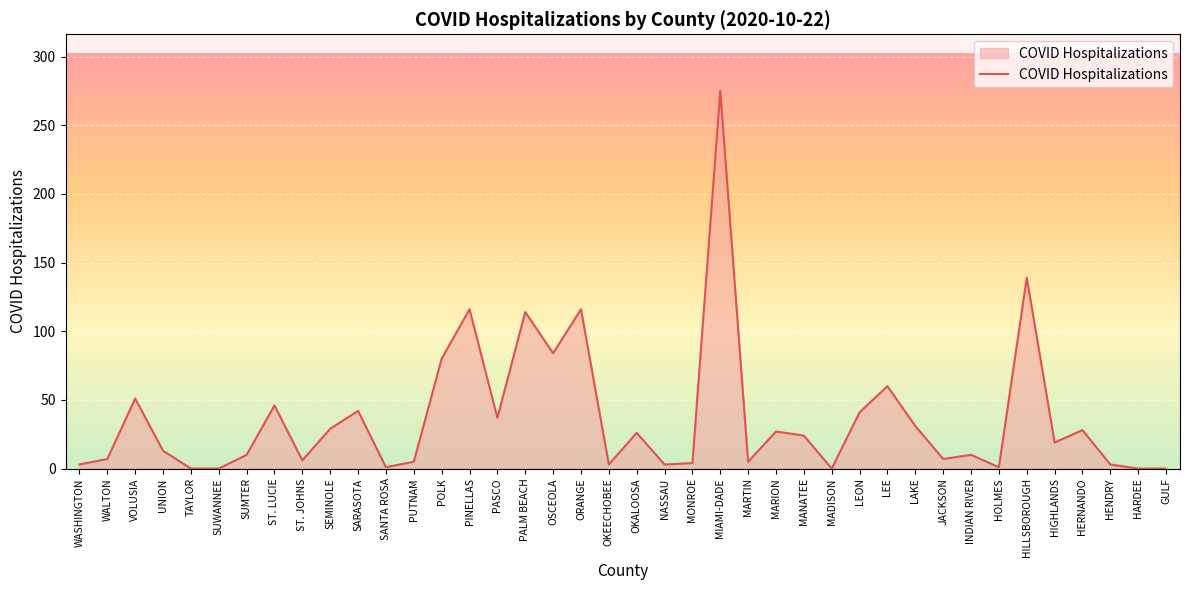

The value at LEE is 93. True or false?

False